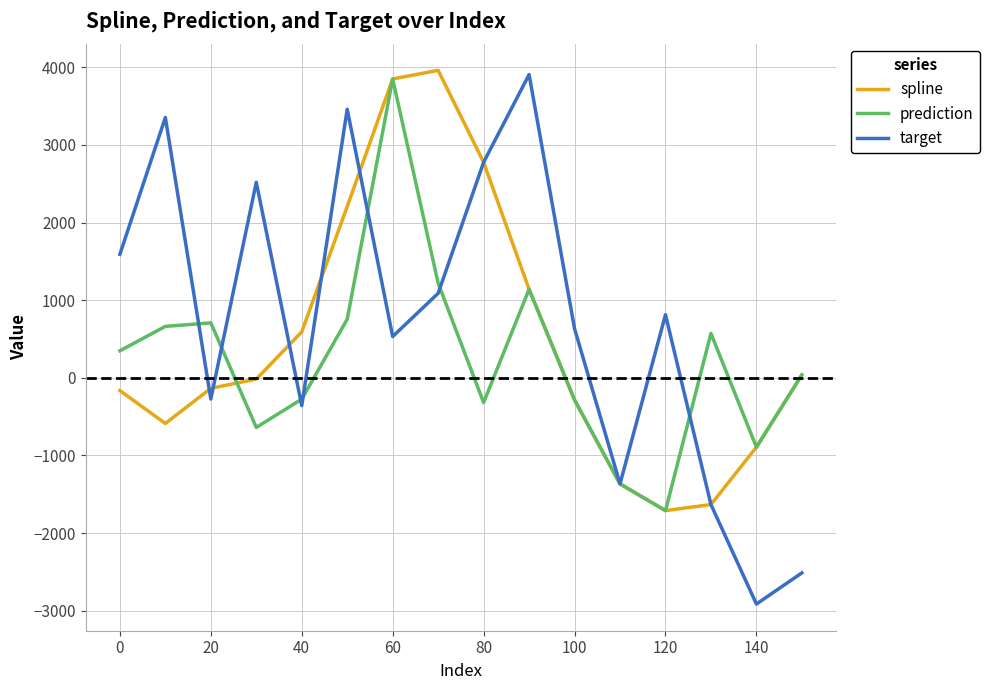

What is the smallest value displayed?

-2915.2